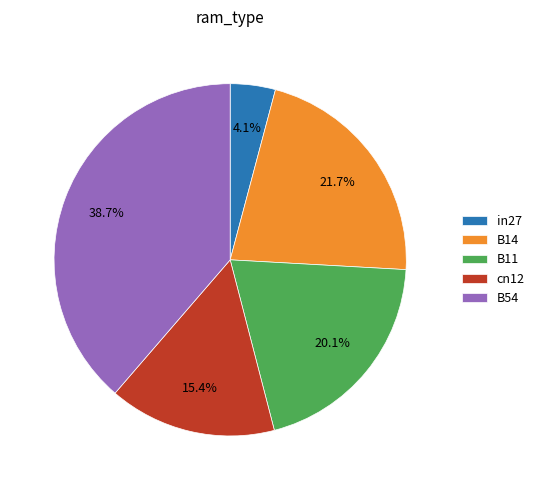

Which has a higher value, cn12 or in27?

cn12